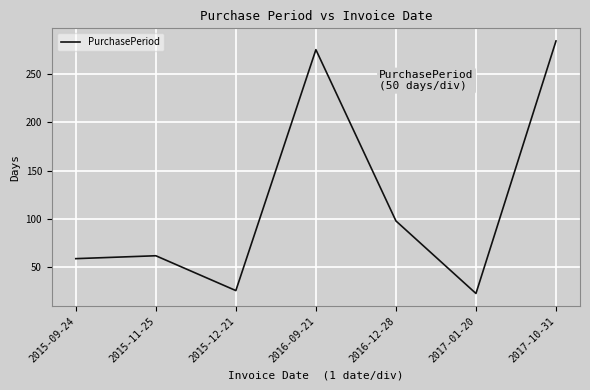

Reading left to right, extract all data points from this chart.

2015-09-24=59	2015-11-25=62	2015-12-21=26	2016-09-21=275	2016-12-28=98	2017-01-20=23	2017-10-31=284